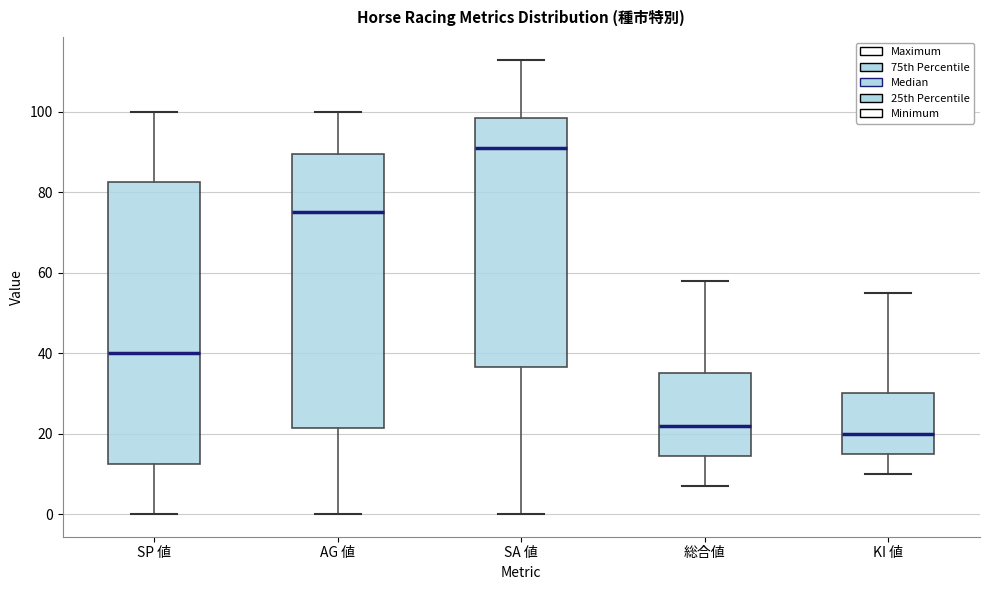

Reading left to right, transcribe this box plot: for each box, give where its median line is, the range the box spans, and where its two whiskers end, as read against the y-axis. The values are not printed on the chart, so give them approximately, as read against the axis.

SP 値: median 40, box 12 to 82, whiskers 0 to 100
AG 値: median 76, box 22 to 90, whiskers 0 to 100
SA 値: median 92, box 36 to 98, whiskers 0 to 114
総合値: median 22, box 14 to 36, whiskers 8 to 58
KI 値: median 20, box 16 to 30, whiskers 10 to 56